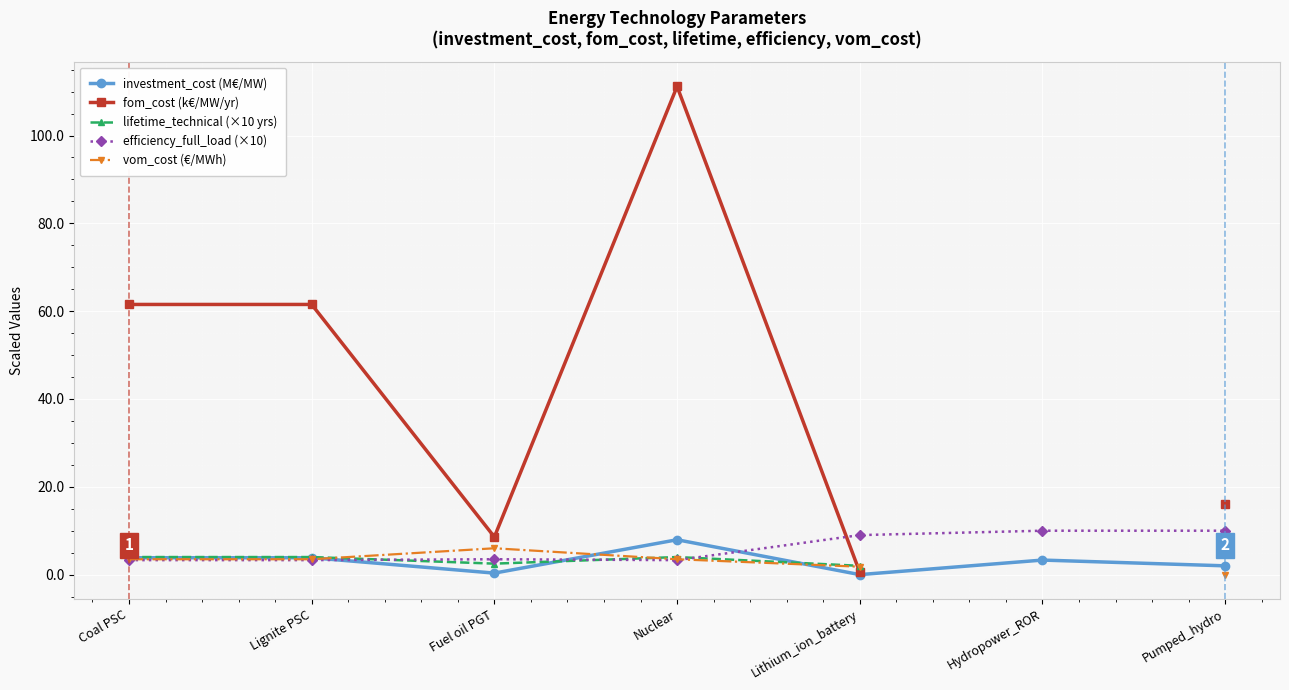

What is the sum of the efficiency_full_load (×10) values at Lithium_ion_battery and Coal PSC?

12.3